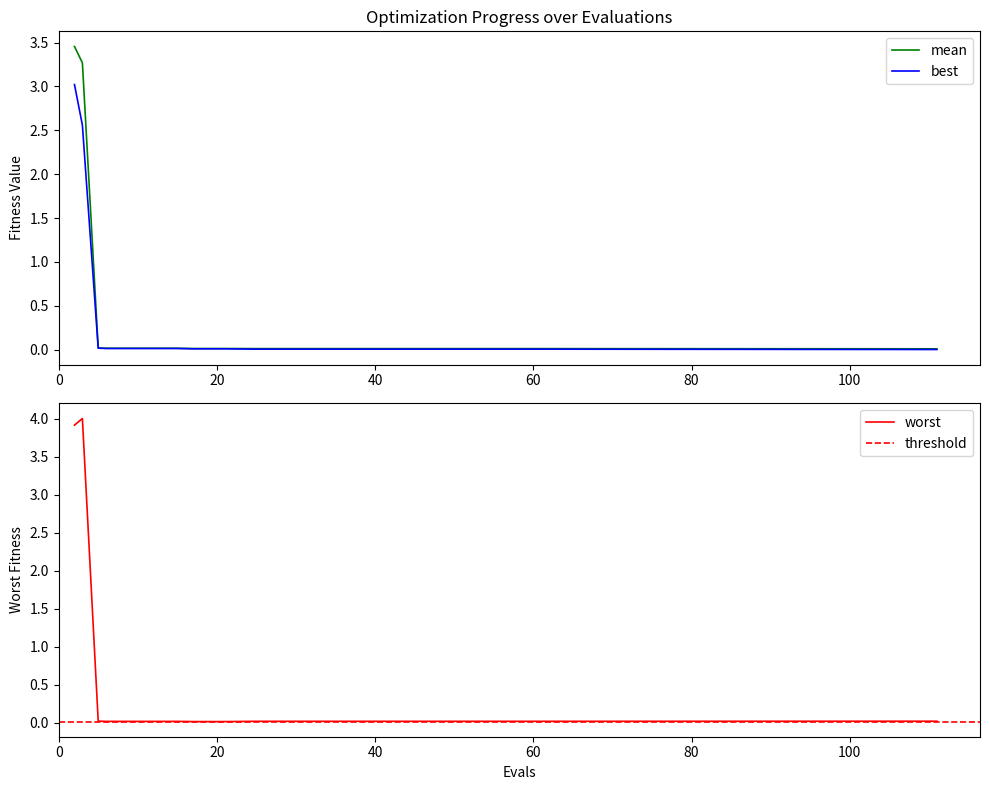

Rank the series at 25 from lowest to highest value.

best, mean, worst